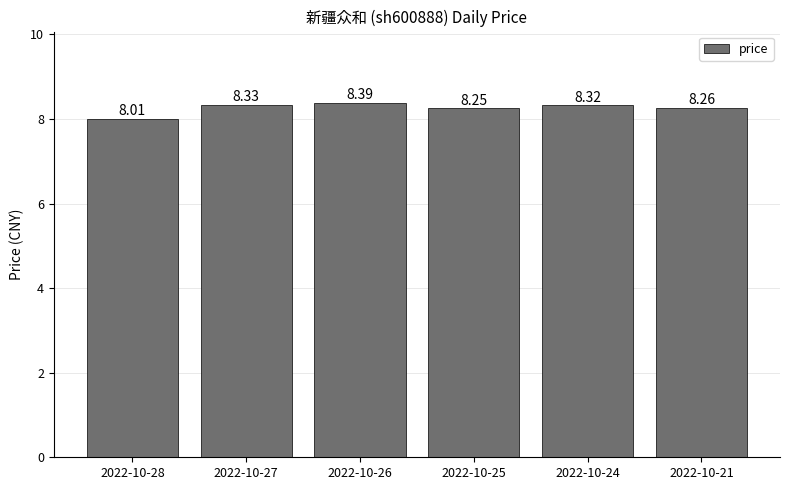

Rank the categories by value from lowest to highest.

2022-10-28, 2022-10-25, 2022-10-21, 2022-10-24, 2022-10-27, 2022-10-26